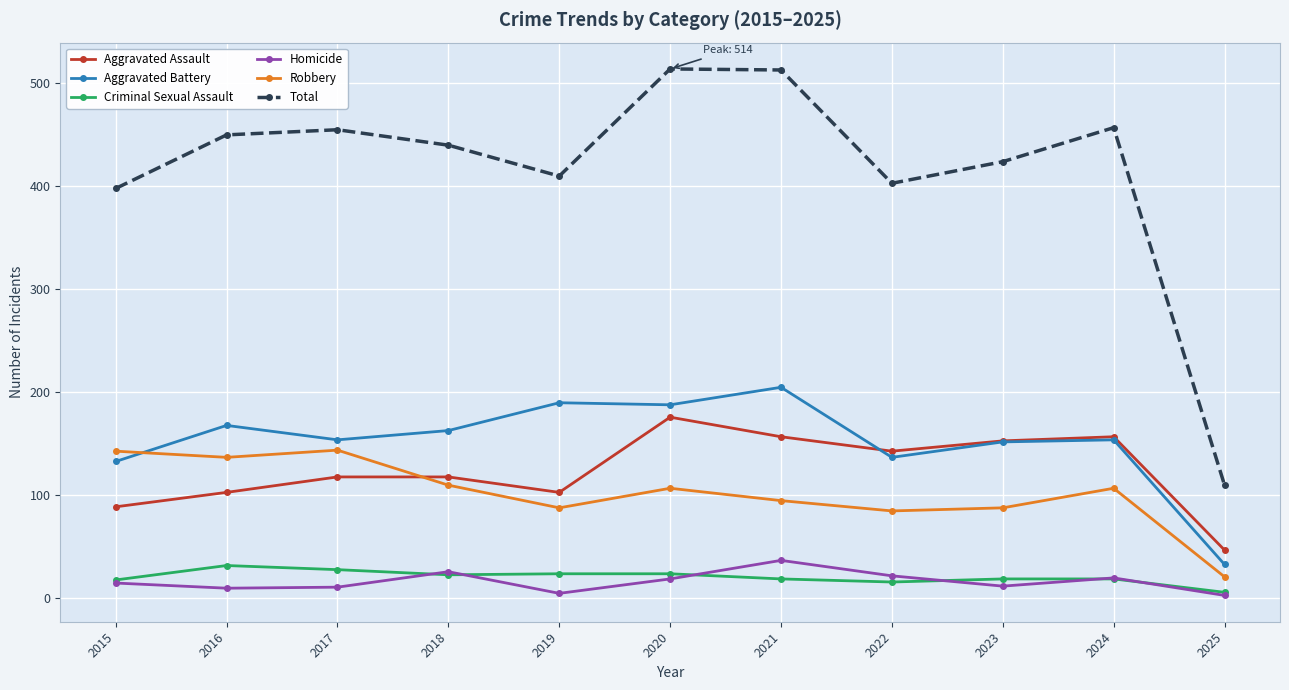

At 2020, list the series in order from smallest to largest.

Homicide, Criminal Sexual Assault, Robbery, Aggravated Assault, Aggravated Battery, Total